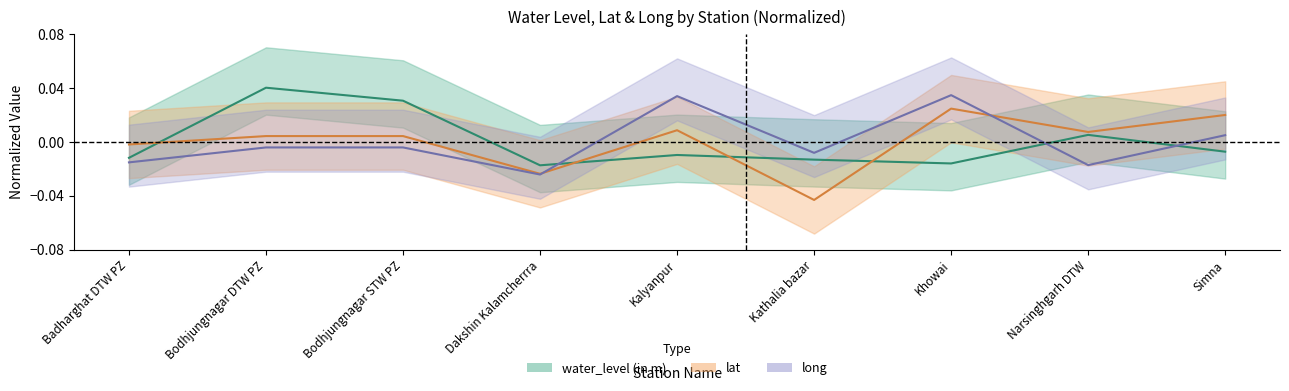

In long, how many points are higher than both neighbors (excluding endpoints)?

2